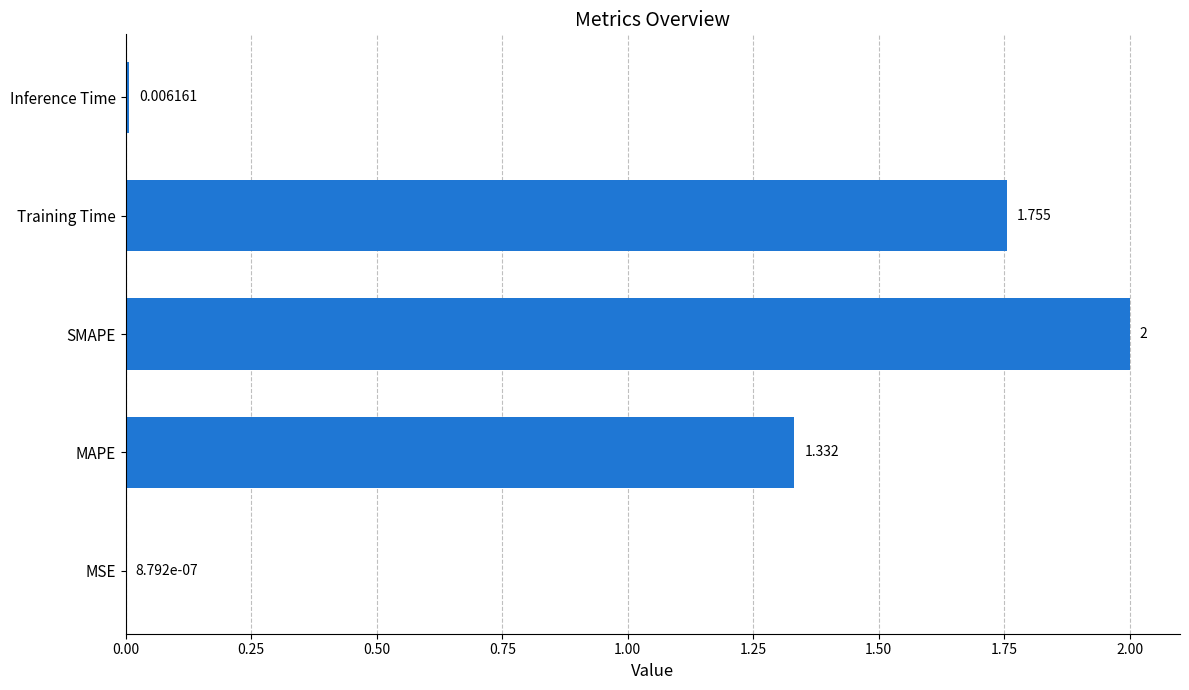

At which category does the chart reach its peak across all series?

SMAPE